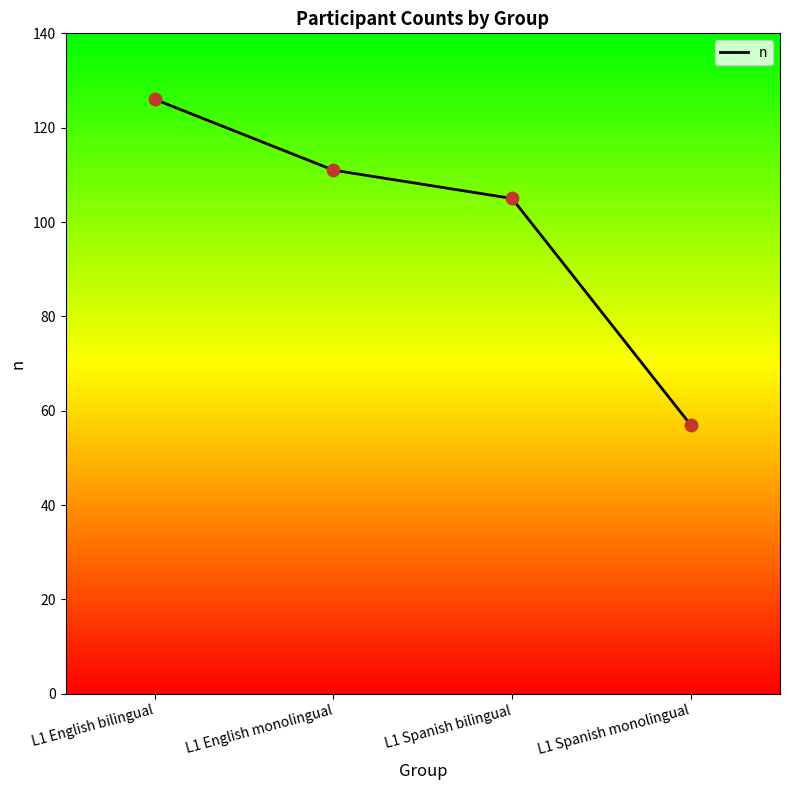

Which has a higher value, L1 Spanish monolingual or L1 English monolingual?

L1 English monolingual